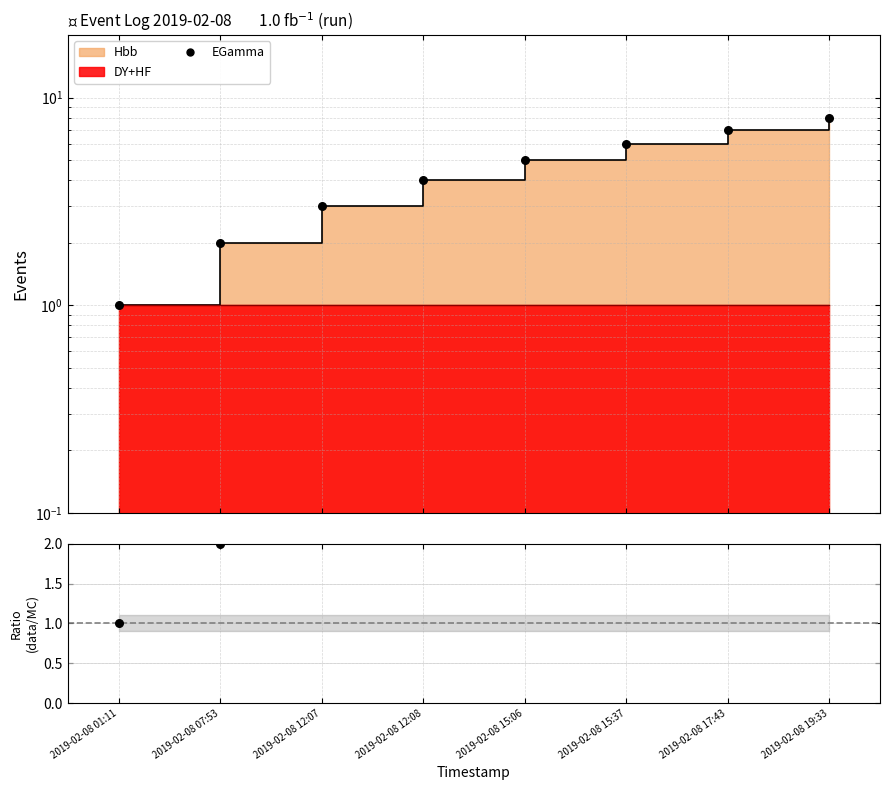

At which category is the sum across all series the highest?

2019-02-08 19:33